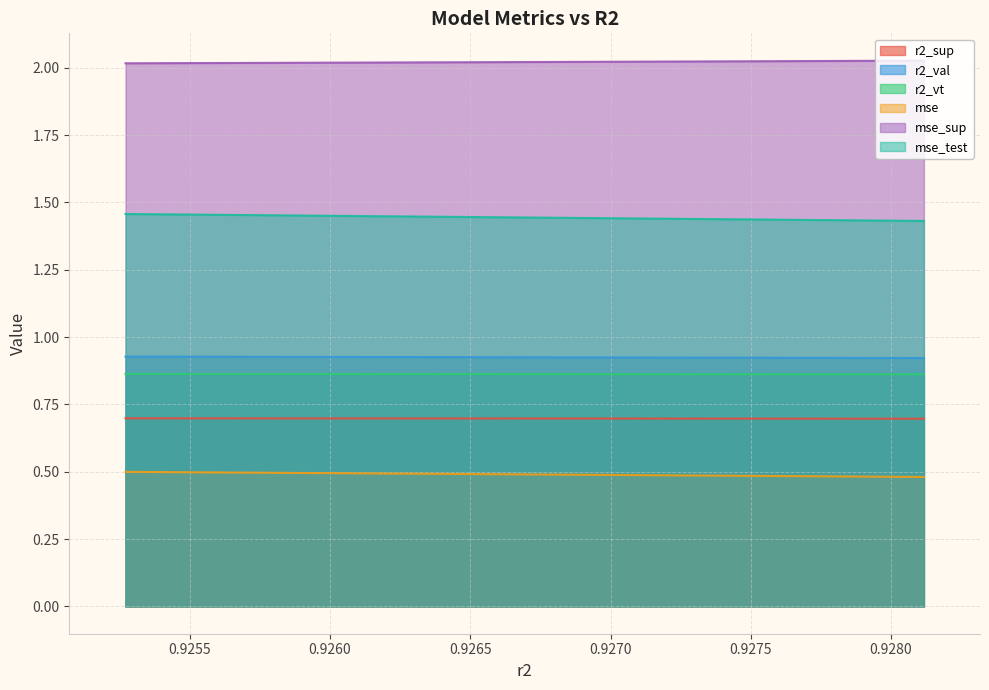

What is the highest value of the mse series?

0.5